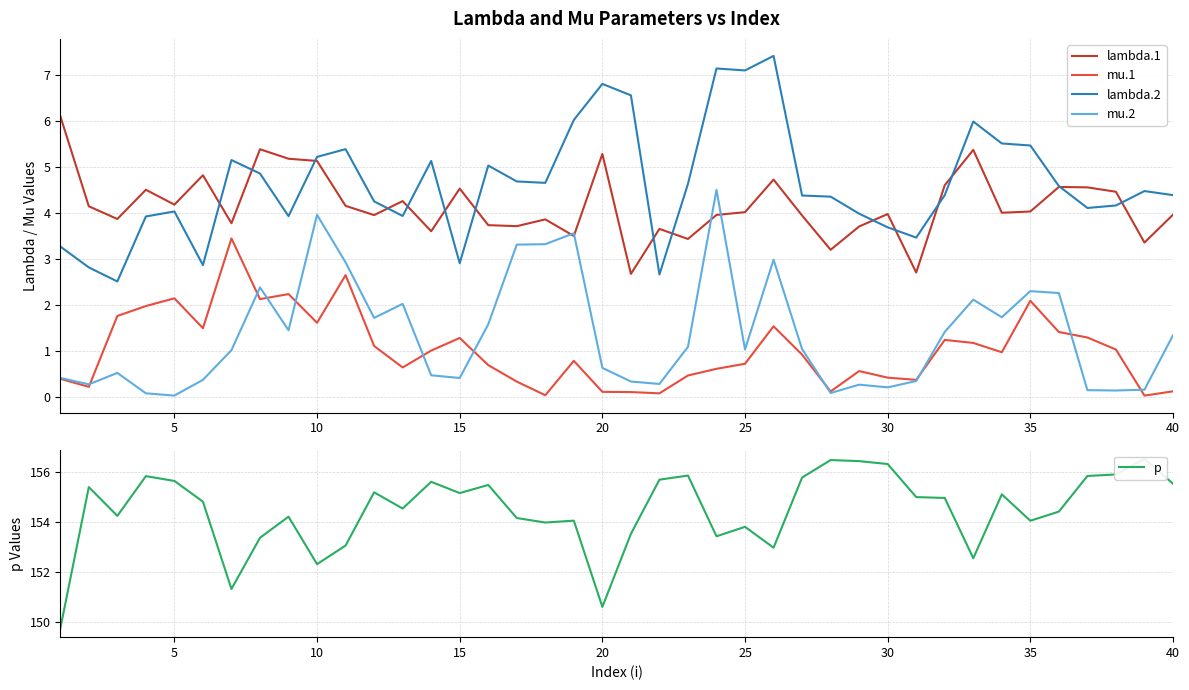

The value of lambda.1 at 15 is 4.5. True or false?

True